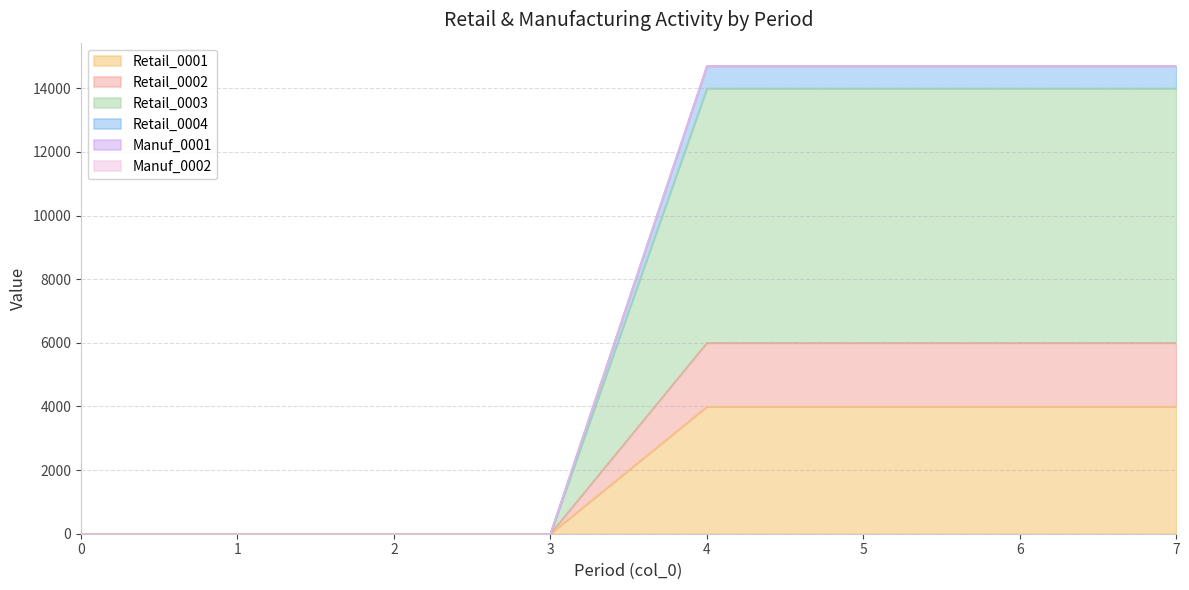

True or false: Retail_0004 and Retail_0001 intersect in this chart.

False